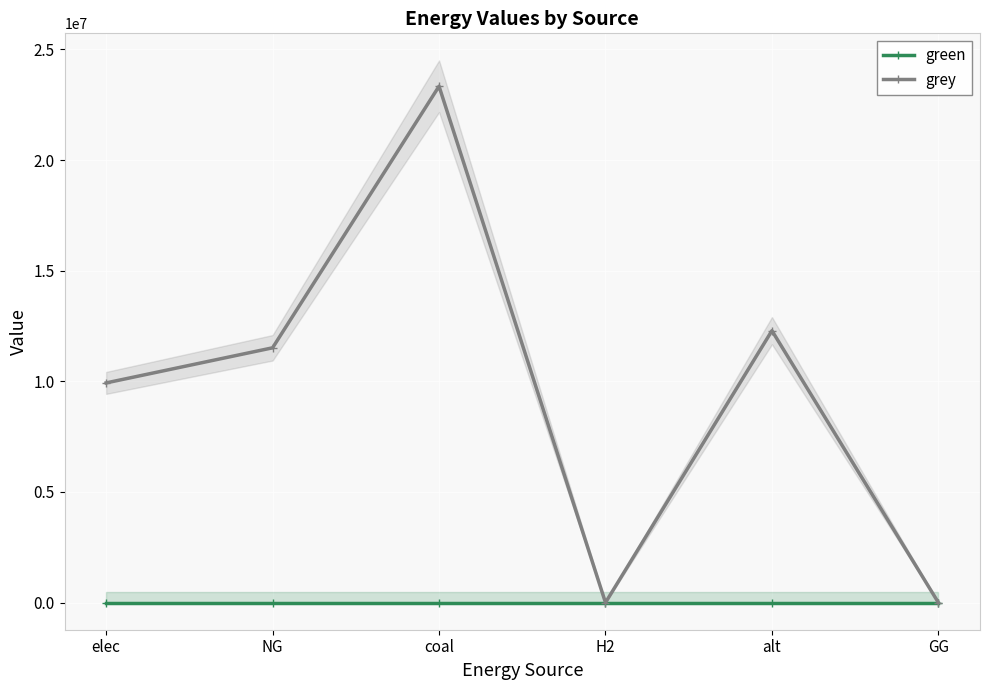

True or false: green has more than 1 points higher than both neighbors.

False